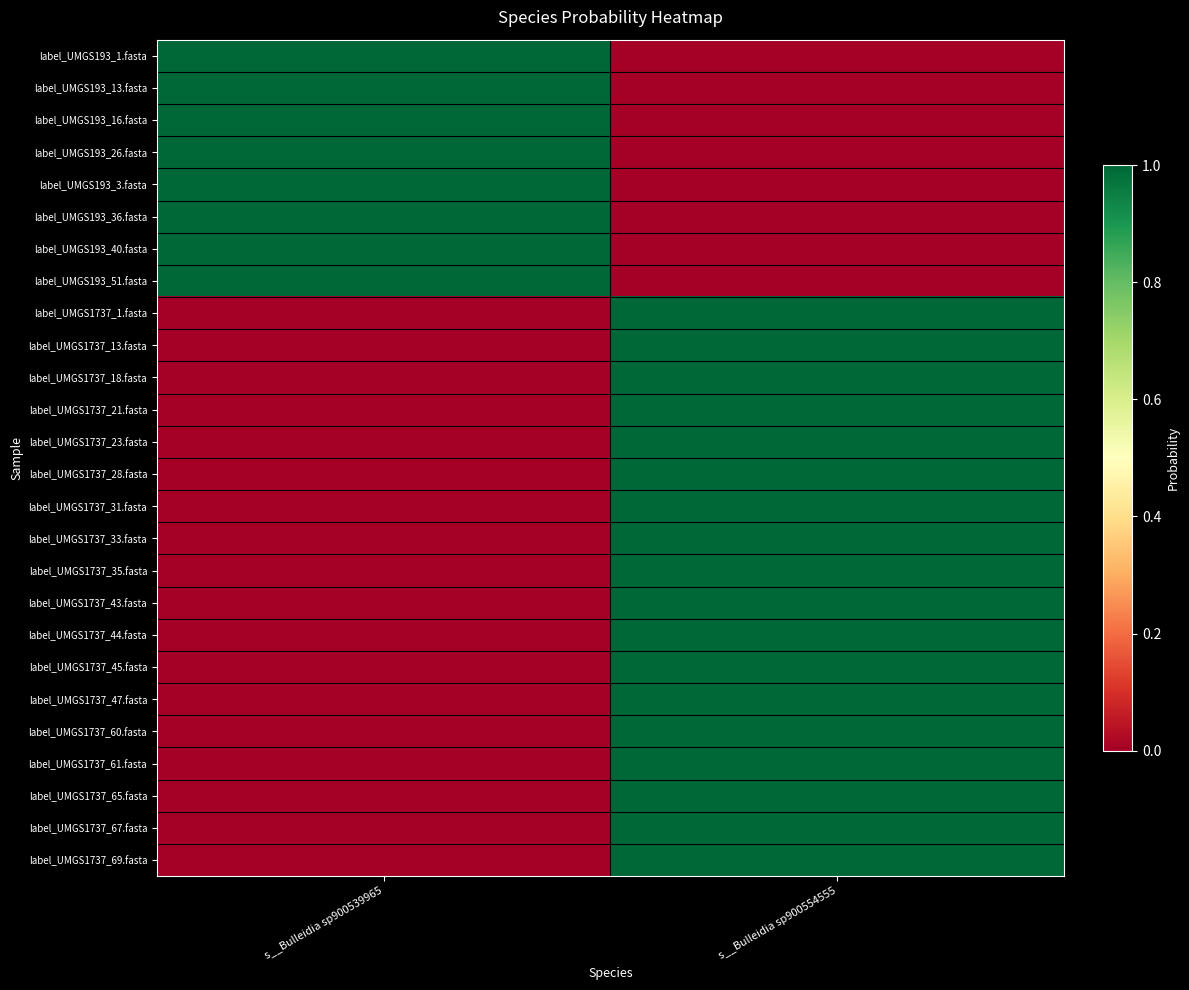

List the series in order of their peak value, lowest first.

label_UMGS193_1.fasta, label_UMGS193_13.fasta, label_UMGS193_16.fasta, label_UMGS193_26.fasta, label_UMGS193_3.fasta, label_UMGS193_36.fasta, label_UMGS193_40.fasta, label_UMGS193_51.fasta, label_UMGS1737_1.fasta, label_UMGS1737_13.fasta, label_UMGS1737_18.fasta, label_UMGS1737_21.fasta, label_UMGS1737_23.fasta, label_UMGS1737_28.fasta, label_UMGS1737_31.fasta, label_UMGS1737_33.fasta, label_UMGS1737_35.fasta, label_UMGS1737_43.fasta, label_UMGS1737_44.fasta, label_UMGS1737_45.fasta, label_UMGS1737_47.fasta, label_UMGS1737_60.fasta, label_UMGS1737_61.fasta, label_UMGS1737_65.fasta, label_UMGS1737_67.fasta, label_UMGS1737_69.fasta